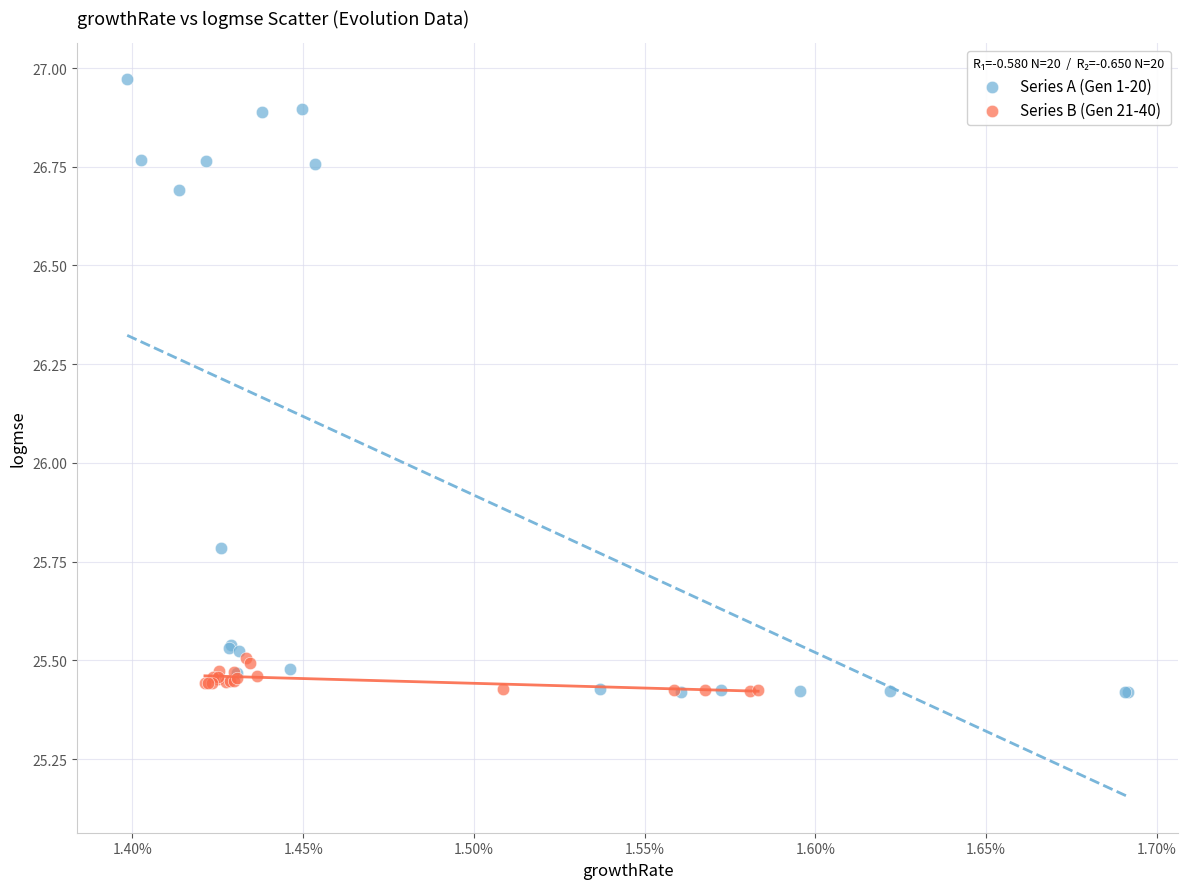

Which series has the widest spread of Y values?

Series A (Gen 1-20)